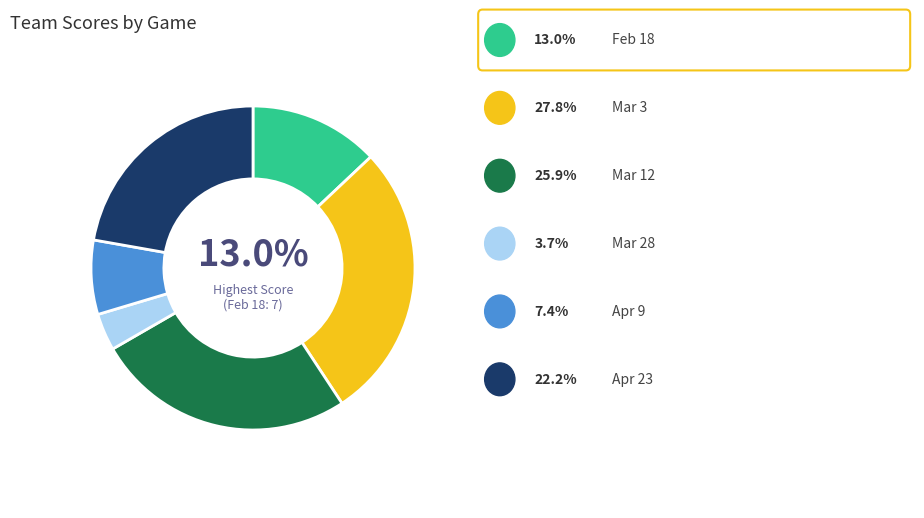

To the nearest percent, what is the difference between the largest and smallest slice percentages?

24%